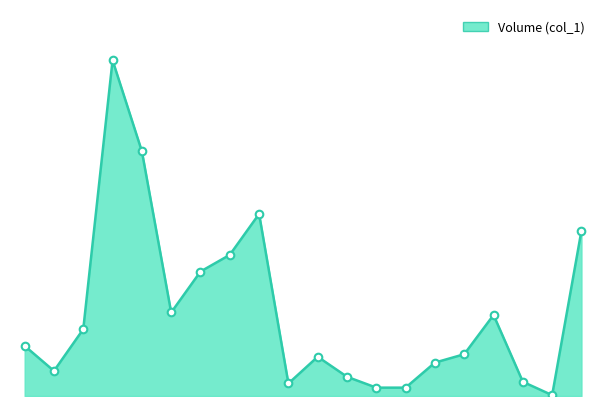

Does the chart have visible grid lines?

No